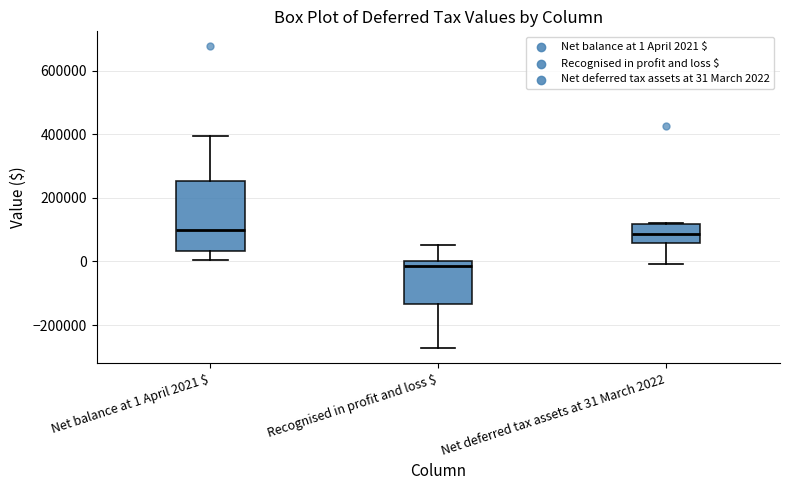

Where does the lower whisker of the box for Recognised in profit and loss $ end on the y-axis? The values are not printed on the chart, so give them approximately, as read against the axis.

-280000